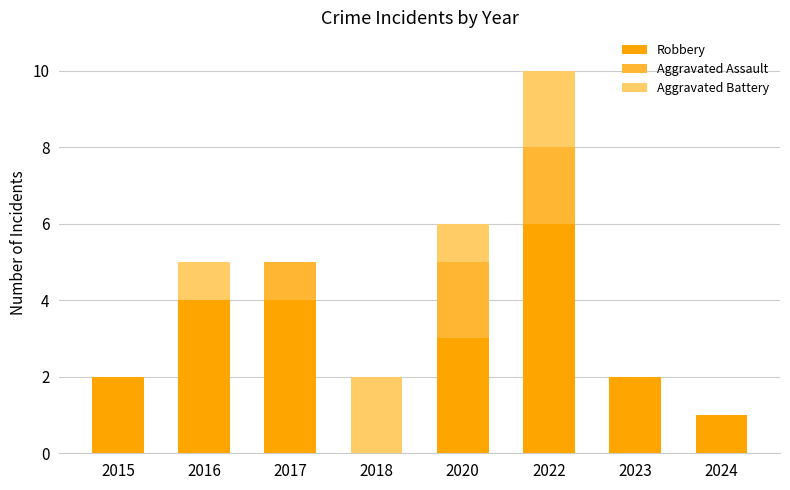

How many data points does each series have?

8